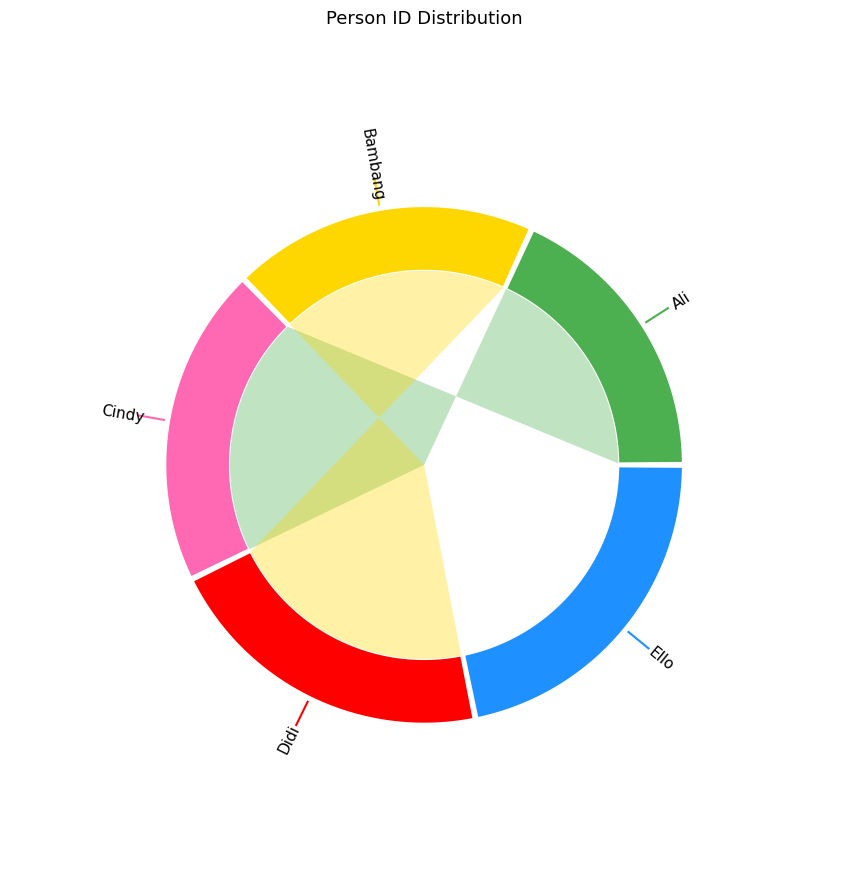

How many slices are in this pie chart?

5